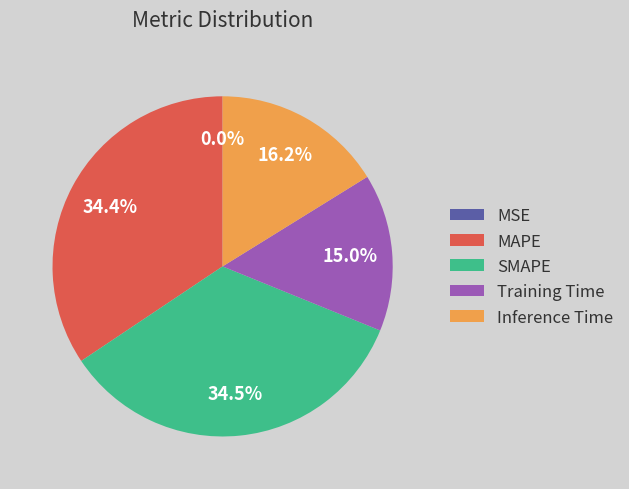

True or false: MAPE accounts for 34% of the total.

True